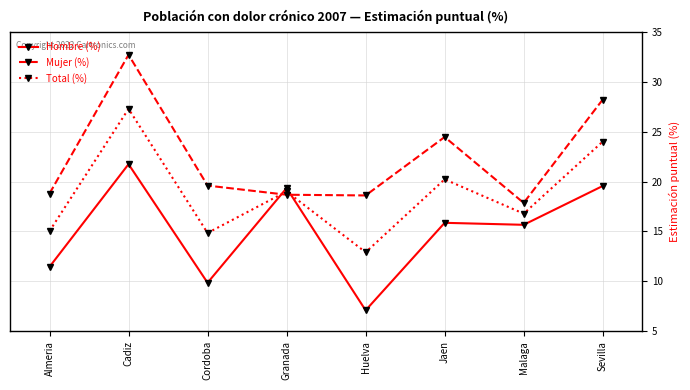

Where does the Hombre (%) series first go above 15?

Cadiz